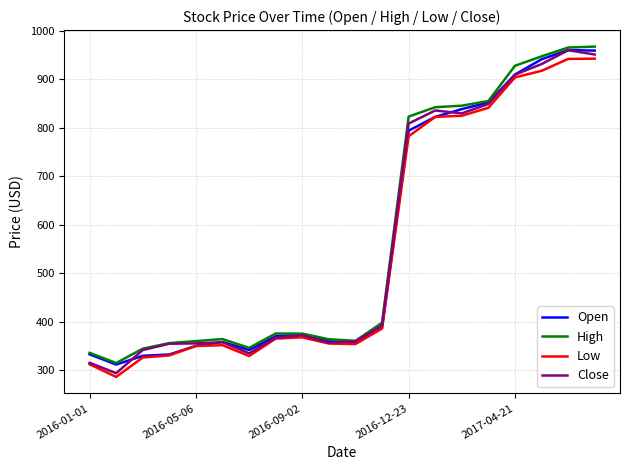

What is the lowest value of the Open series?

312.0